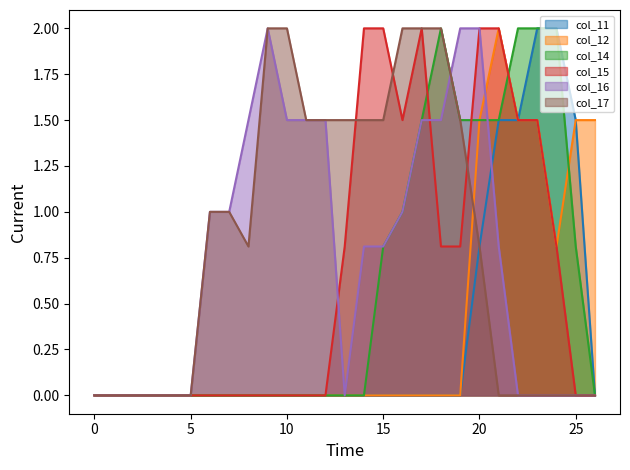

What is the average value of the col_17 line series?

0.8